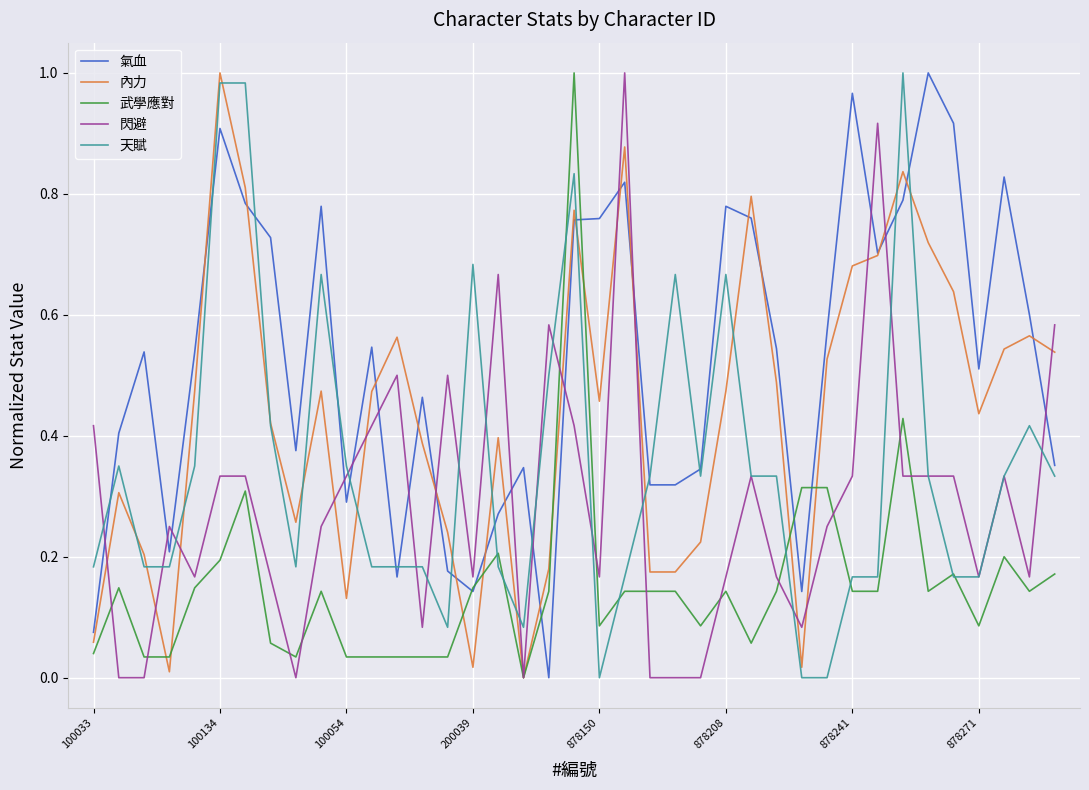

True or false: 氣血 and 閃避 cross at least once.

True